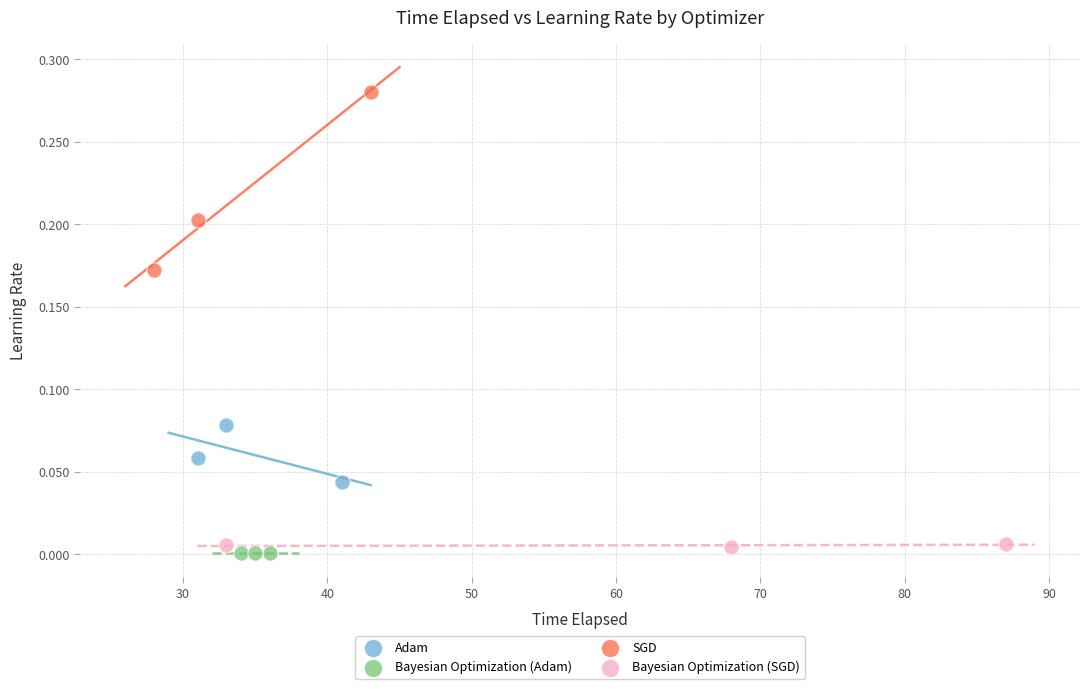

Which series reaches the maximum Y coordinate?

SGD